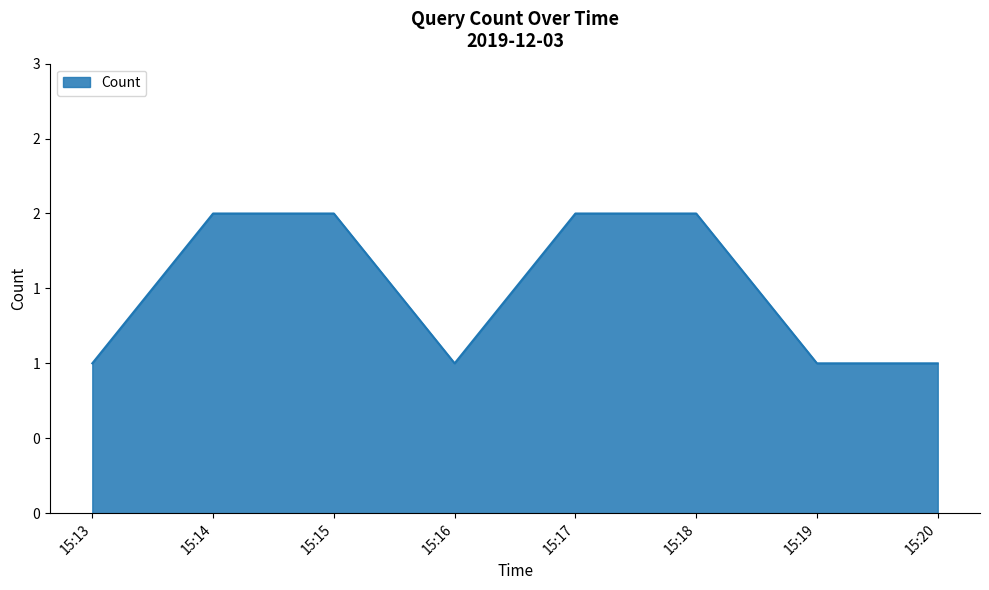

Does the chart display data point markers on the line(s)?

No